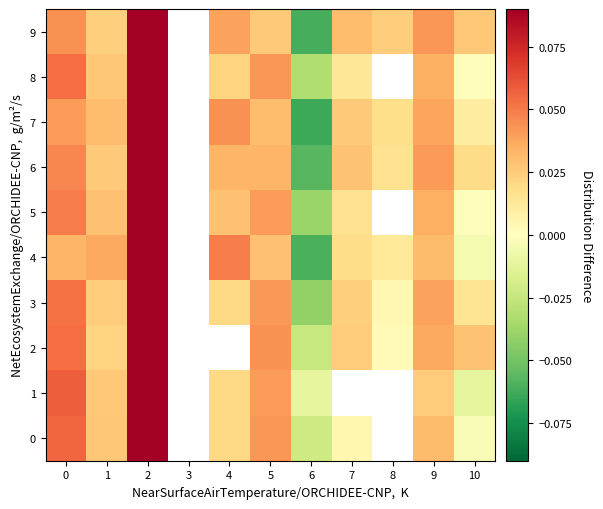

What is the smallest value displayed?

-0.1